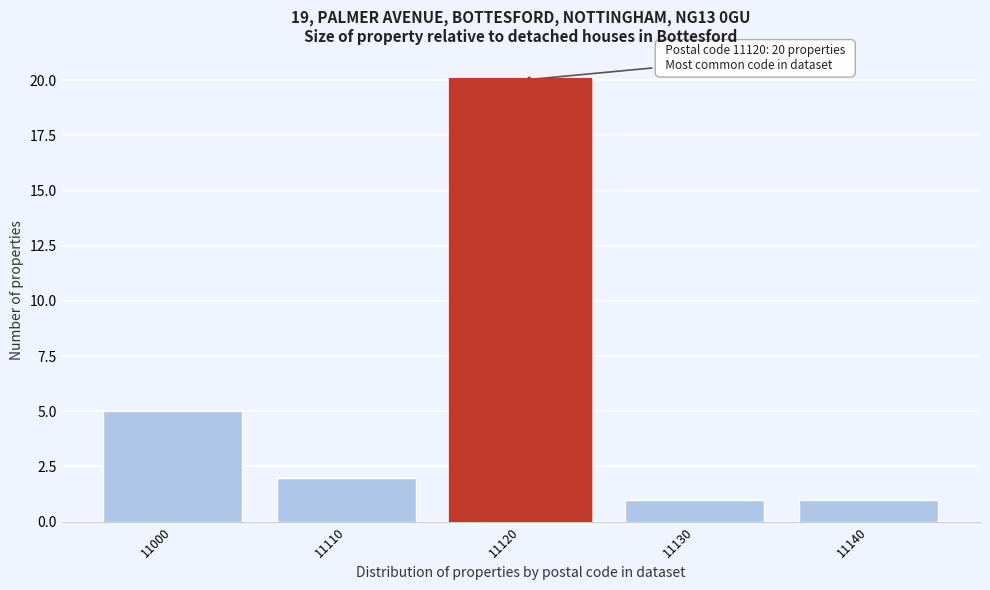

Reading left to right, transcribe all the data shown in this chart.

11000=5	11110=2	11120=20	11130=1	11140=1